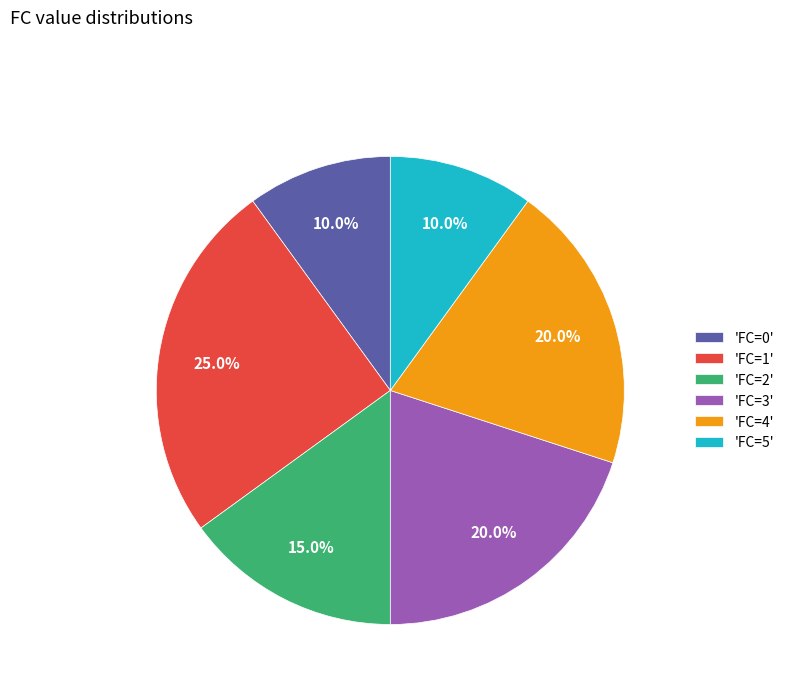

What is the ratio of the value at 'FC=1' to the value at 'FC=0'?

2.5